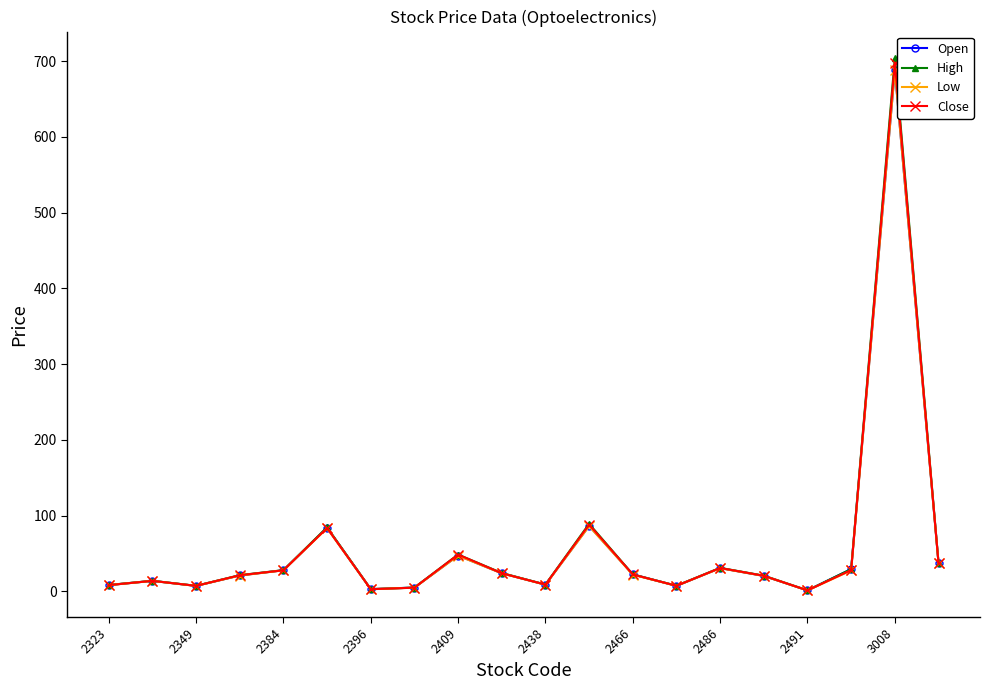

List the series in order of their overall mean, lowest first.

Low, Open, Close, High